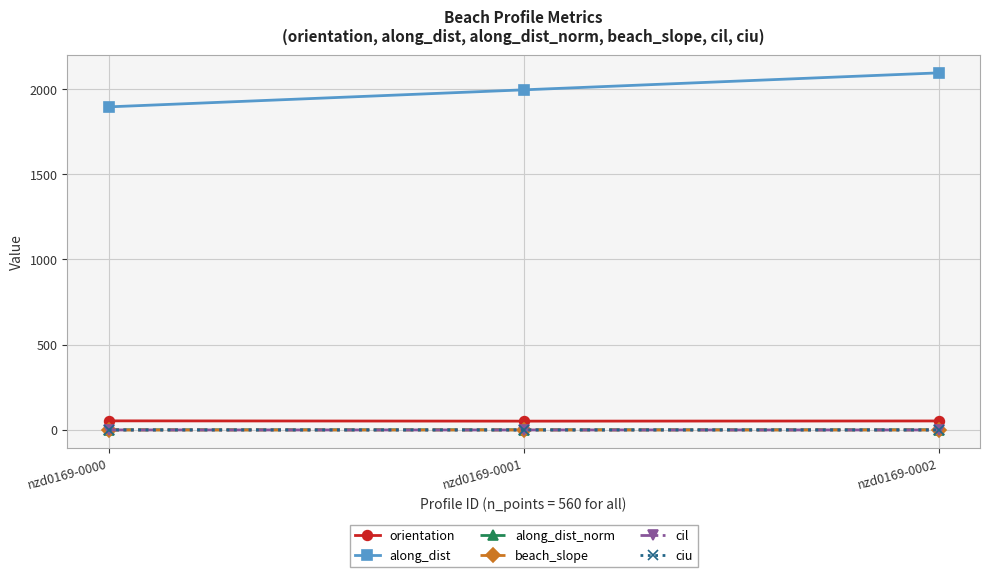

What is the value of the beach_slope point at the 2nd from the left?

0.1